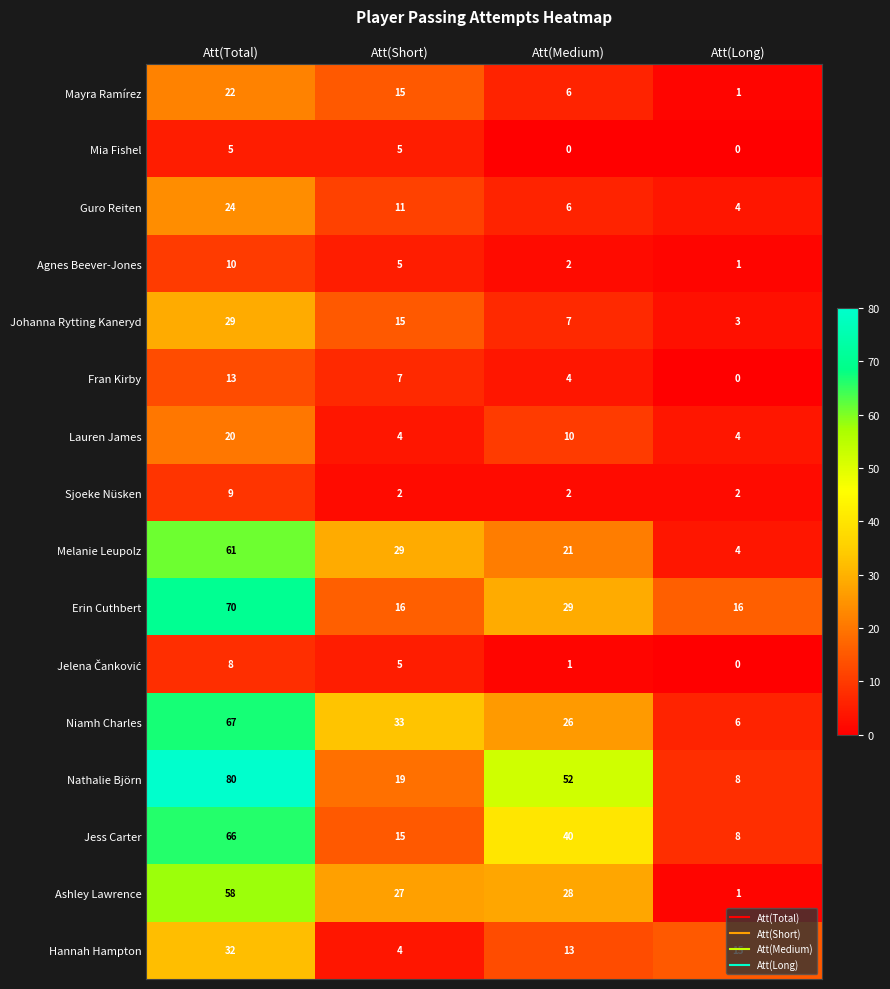

At which category is the sum across all series the highest?

Att(Total)